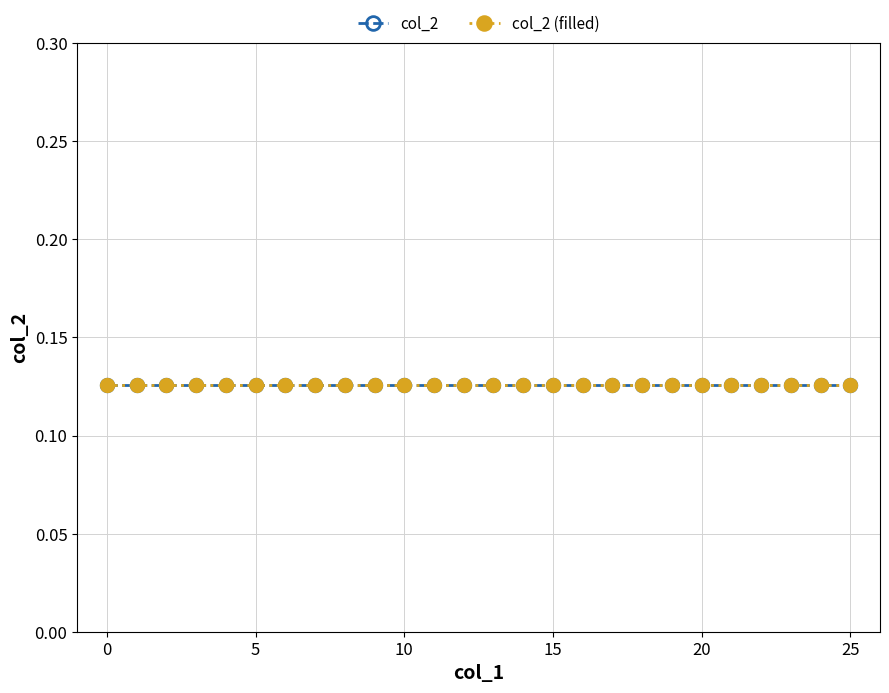

At which category is the sum across all series the highest?

25